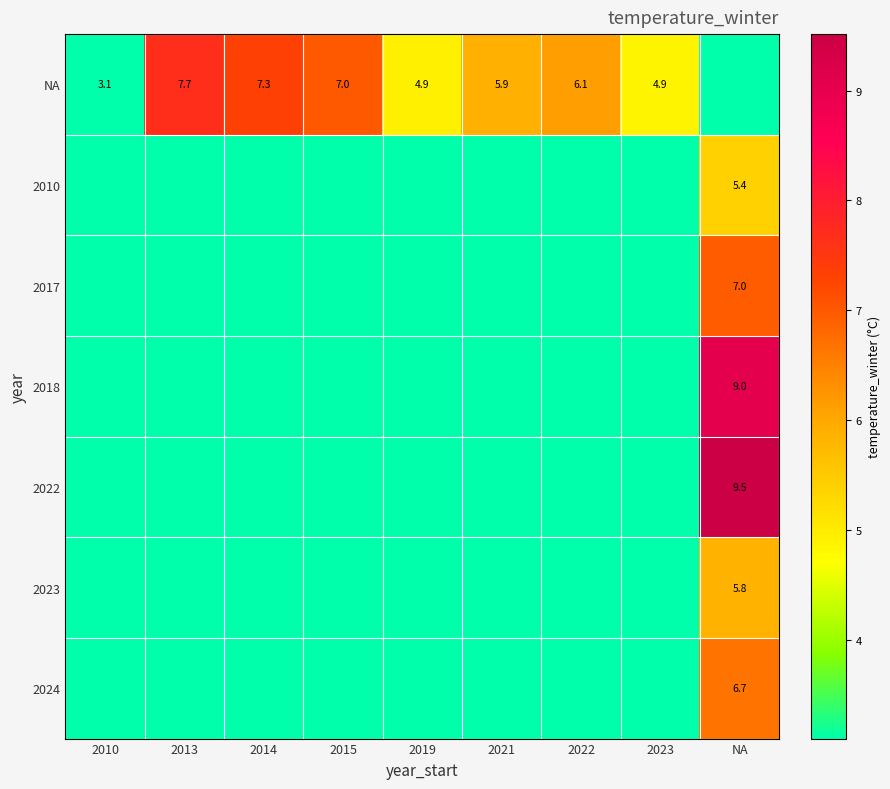

Which series changed the most between 2014 and 2023?

NA